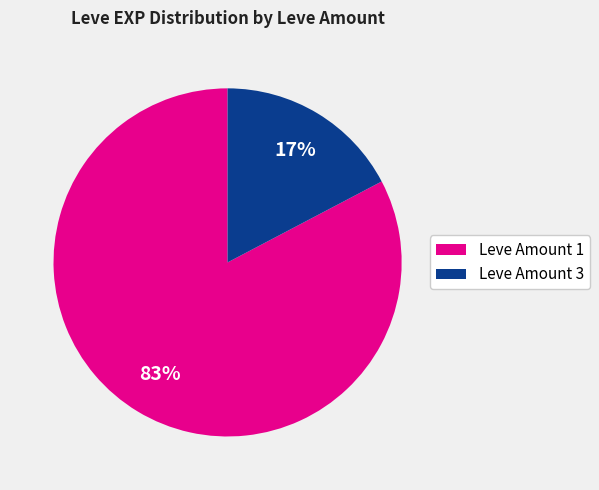

To the nearest percent, what is the average slice percentage?

50%